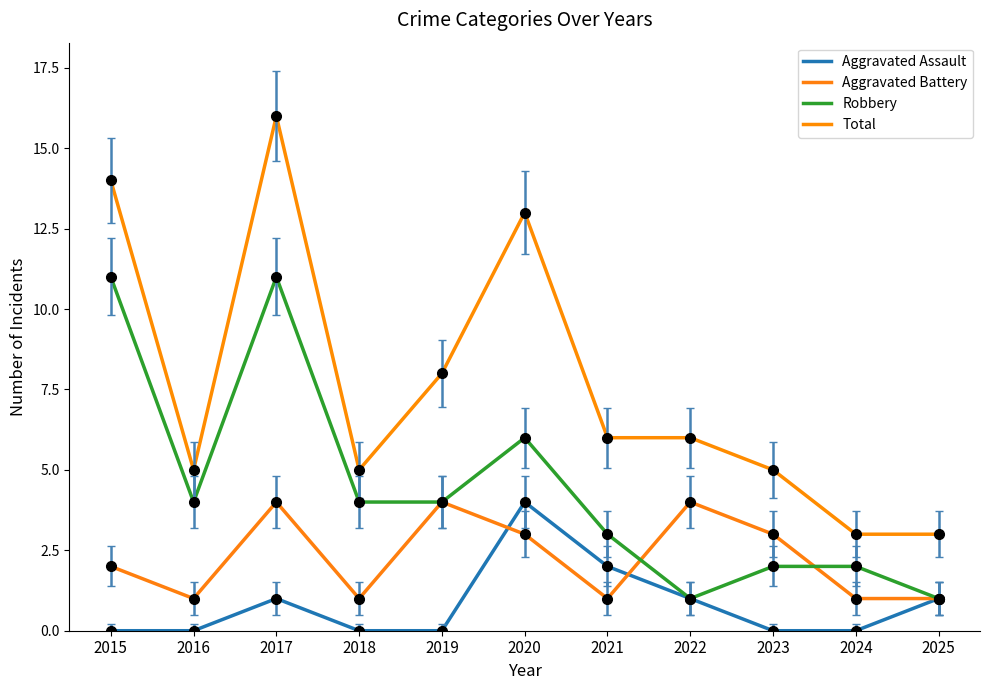

True or false: Robbery and Total cross at least once.

False